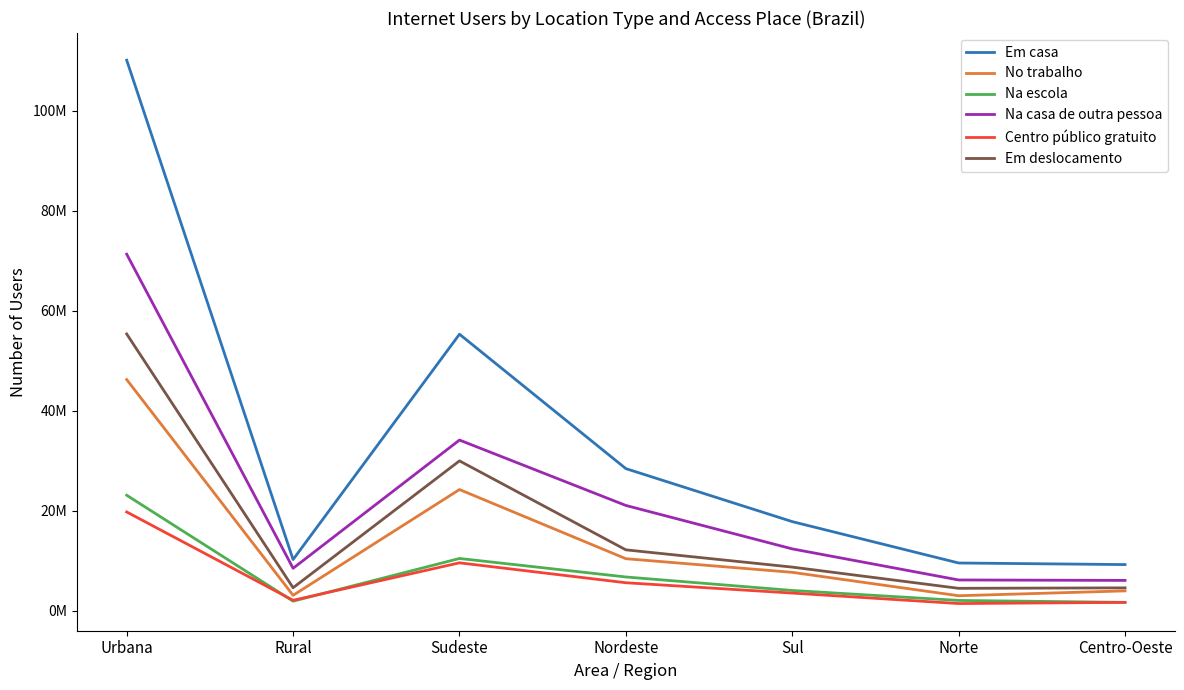

What are all the series names shown in the legend?

Em casa, No trabalho, Na escola, Na casa de outra pessoa, Centro público gratuito, Em deslocamento